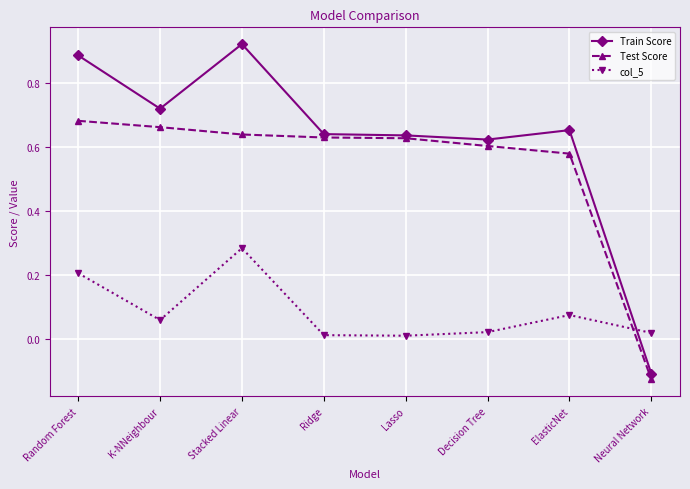

At which category is the sum across all series the highest?

Stacked Linear